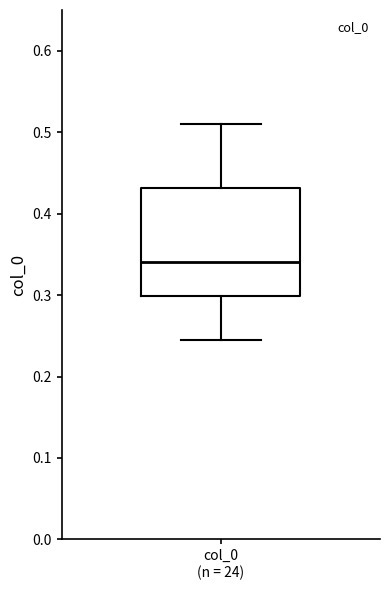

Transcribe this box plot: give where the median line is, the range the box spans, and where the two whiskers end, as read against the y-axis. The values are not printed on the chart, so give them approximately, as read against the axis.

median 0.34, box 0.30 to 0.43, whiskers 0.25 to 0.51